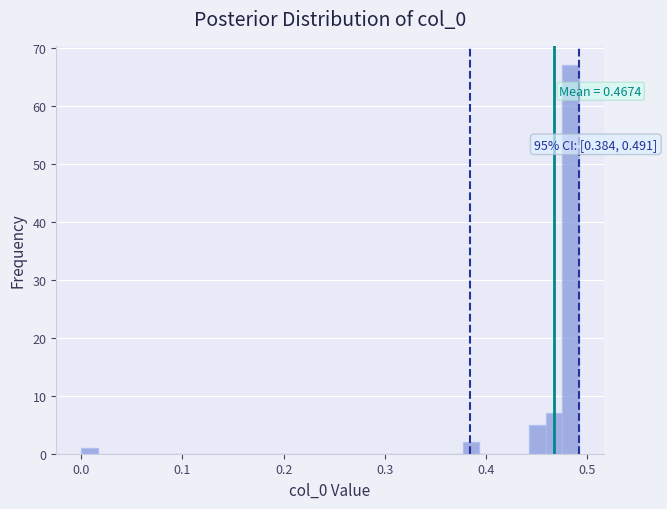

Read against the x-axis, roughly where is the centre of the tallest bar?

0.48